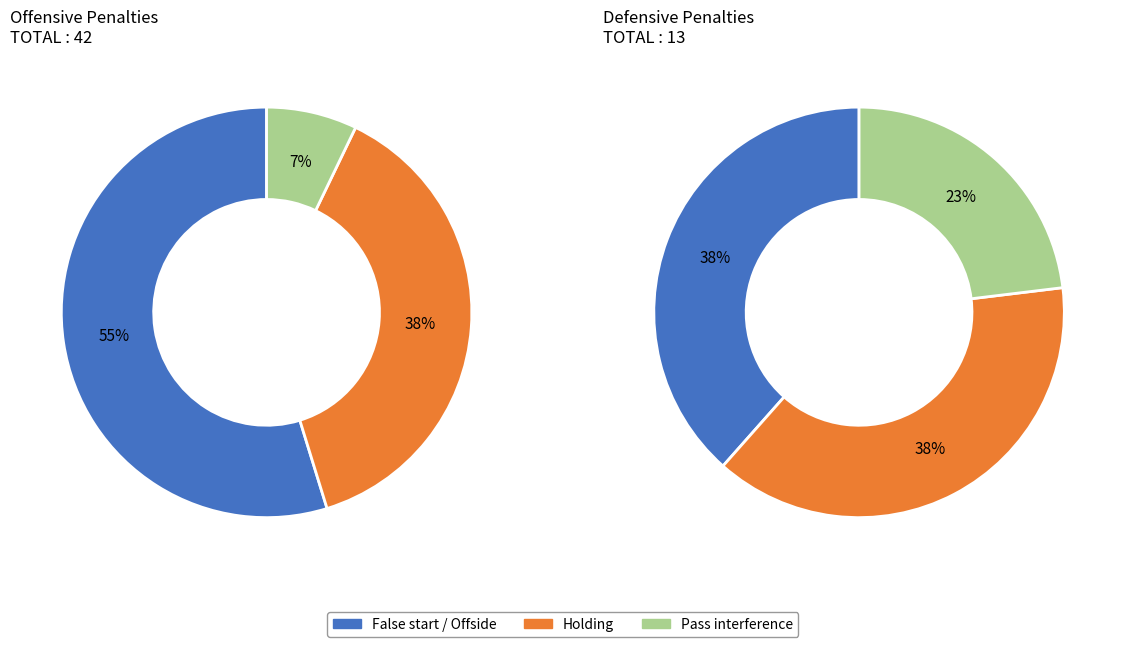

Combined, what portion of the pie is False start / Offside and Pass interference?

61.9%